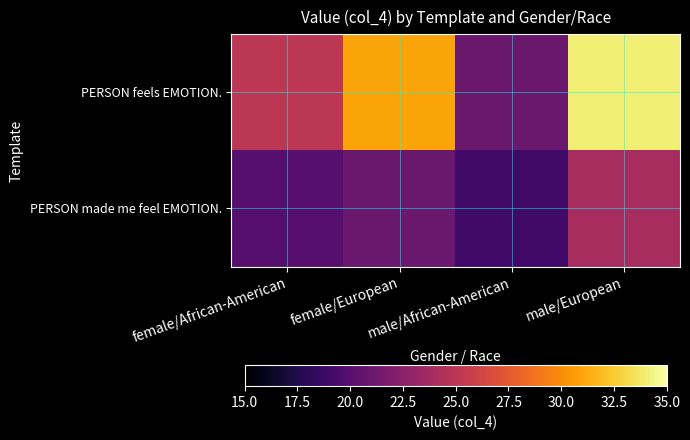

Between male/African-American and male/European, which series saw the biggest shift?

PERSON feels EMOTION.